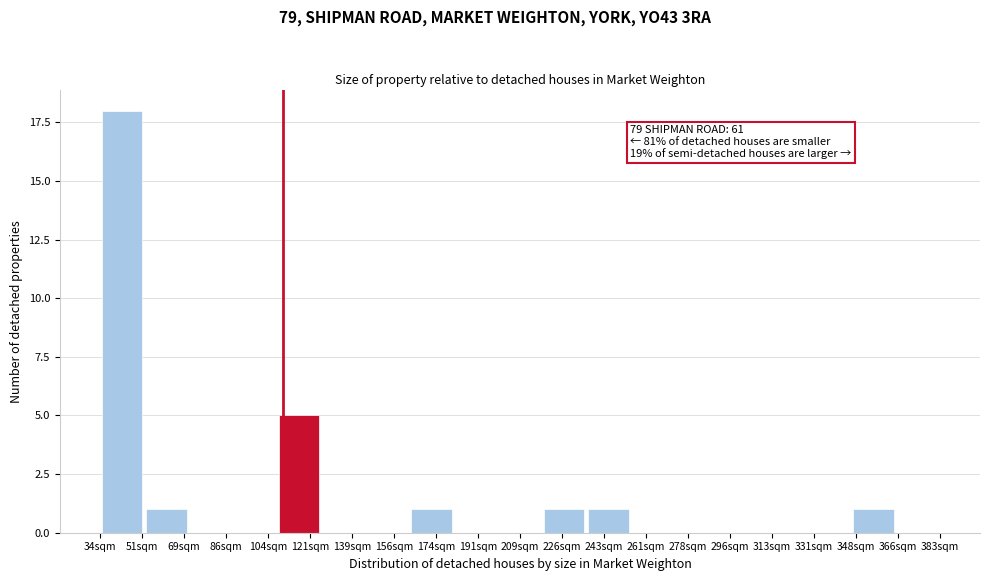

Reading right to left, transcribe all the data shown in this chart.

366sqm=0	348sqm=1	331sqm=0	313sqm=0	296sqm=0	278sqm=0	261sqm=0	243sqm=1	226sqm=1	209sqm=0	191sqm=0	174sqm=1	156sqm=0	139sqm=0	121sqm=5	104sqm=0	86sqm=0	69sqm=1	51sqm=18